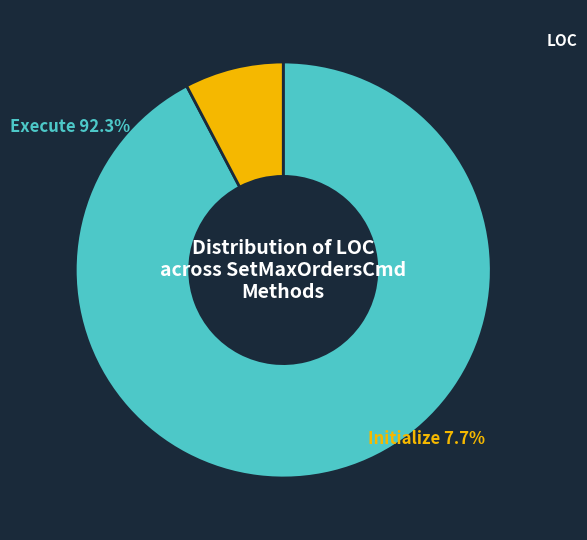

Count the number of slices in the pie.

2